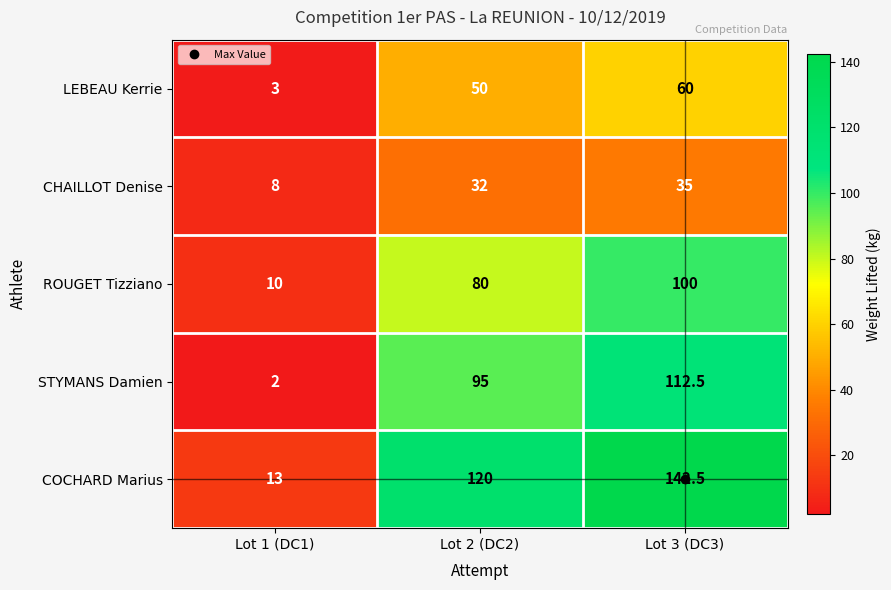

Count the CHAILLOT Denise values in the range 8 to 35.

3